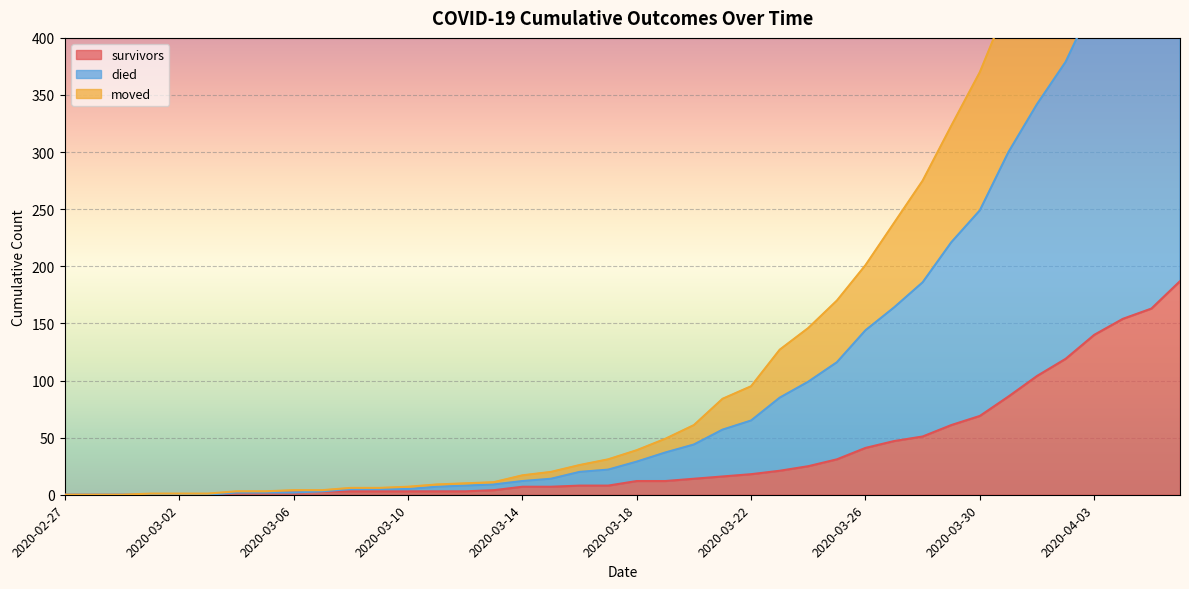

The died series shows 6 at 2020-03-06. True or false?

False